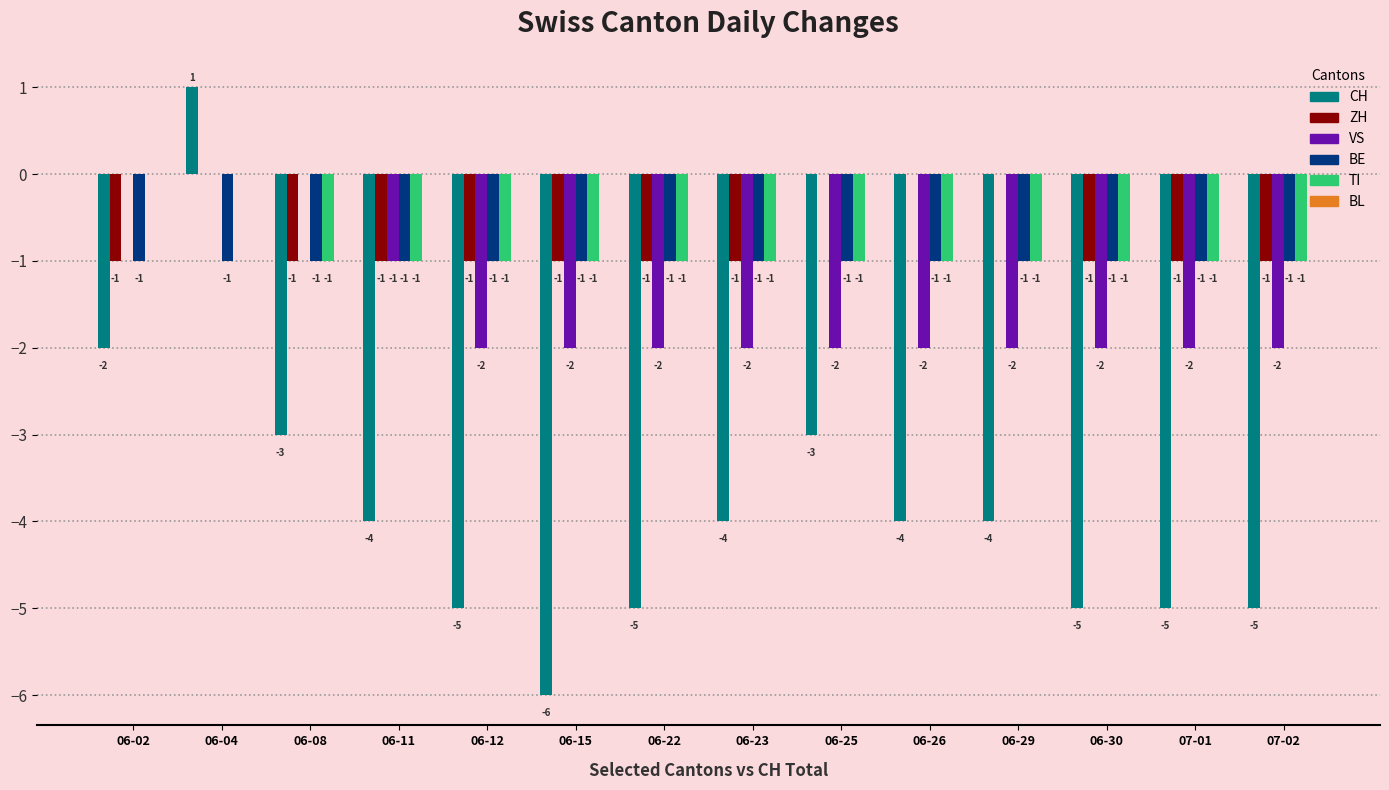

Reading left to right, extract all data points from this chart.

CH: 06-02=-2	06-04=1	06-08=-3	06-11=-4	06-12=-5	06-15=-6	06-22=-5	06-23=-4	06-25=-3	06-26=-4	06-29=-4	06-30=-5	07-01=-5	07-02=-5
ZH: 06-02=-1	06-04=0	06-08=-1	06-11=-1	06-12=-1	06-15=-1	06-22=-1	06-23=-1	06-25=0	06-26=0	06-29=0	06-30=-1	07-01=-1	07-02=-1
VS: 06-02=0	06-04=0	06-08=0	06-11=-1	06-12=-2	06-15=-2	06-22=-2	06-23=-2	06-25=-2	06-26=-2	06-29=-2	06-30=-2	07-01=-2	07-02=-2
BE: 06-02=-1	06-04=-1	06-08=-1	06-11=-1	06-12=-1	06-15=-1	06-22=-1	06-23=-1	06-25=-1	06-26=-1	06-29=-1	06-30=-1	07-01=-1	07-02=-1
TI: 06-02=0	06-04=0	06-08=-1	06-11=-1	06-12=-1	06-15=-1	06-22=-1	06-23=-1	06-25=-1	06-26=-1	06-29=-1	06-30=-1	07-01=-1	07-02=-1